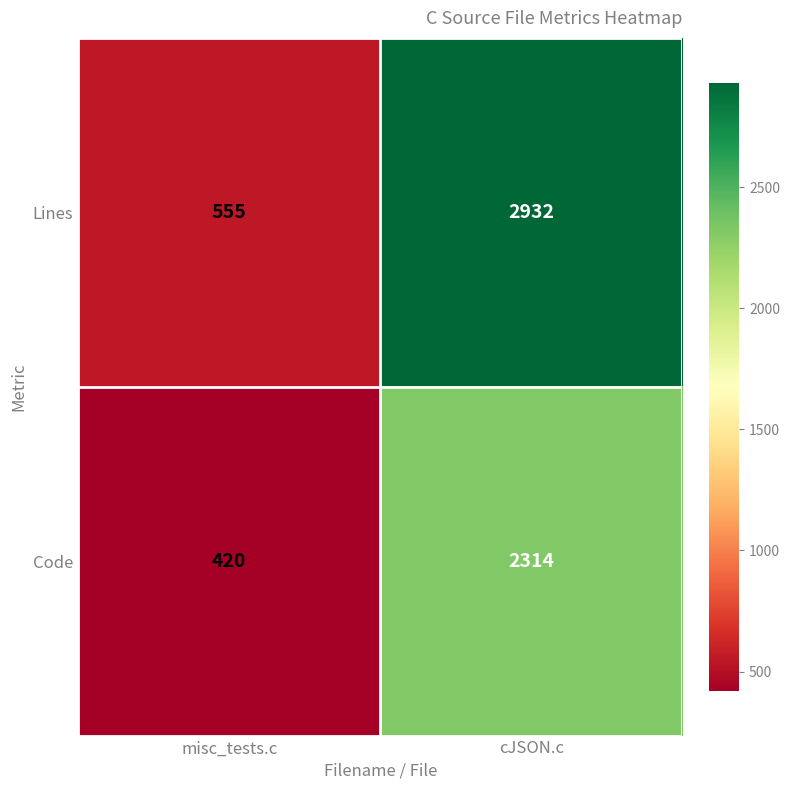

Reading left to right, what are all the values shown in this chart?

Lines: 555	2932
Code: 420	2314